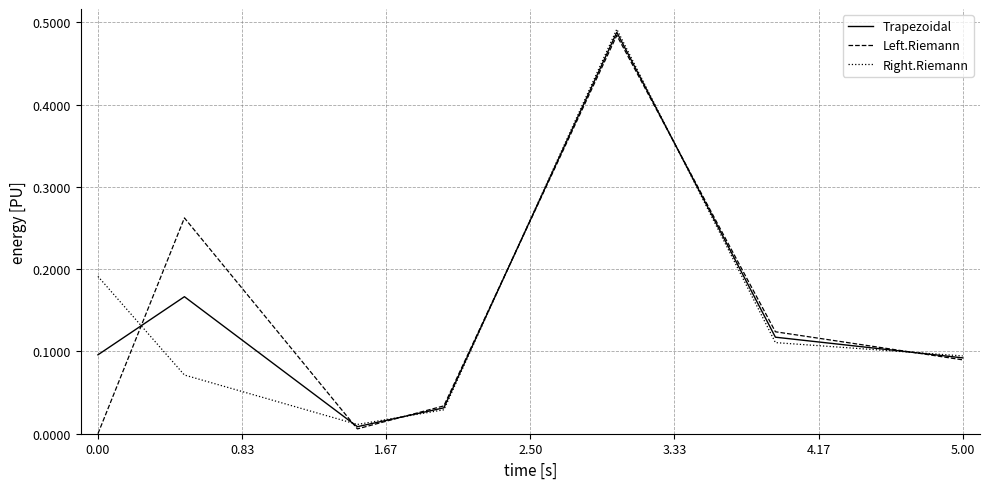

How many lines are shown in the chart?

3